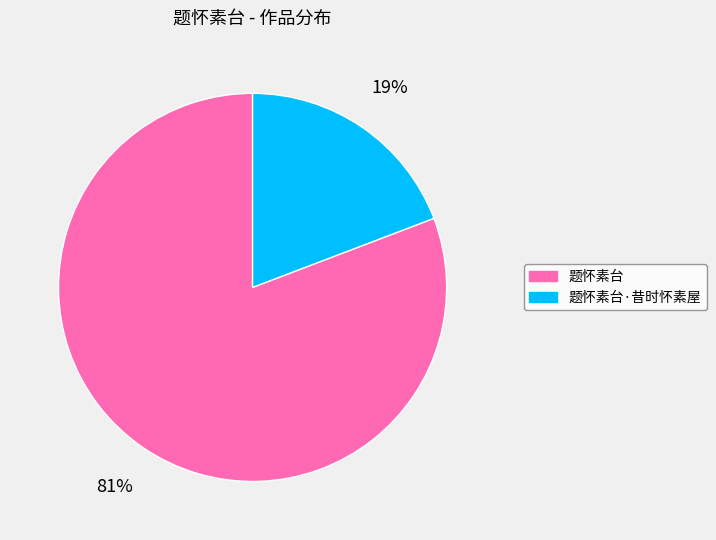

To the nearest percent, what portion does 题怀素台 represent?

81%